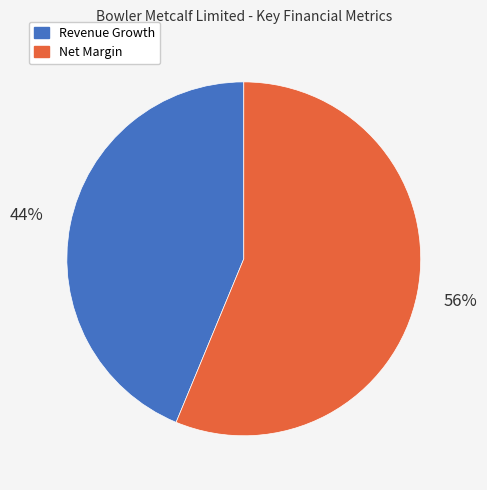

What is the largest slice in the pie chart?

Net Margin